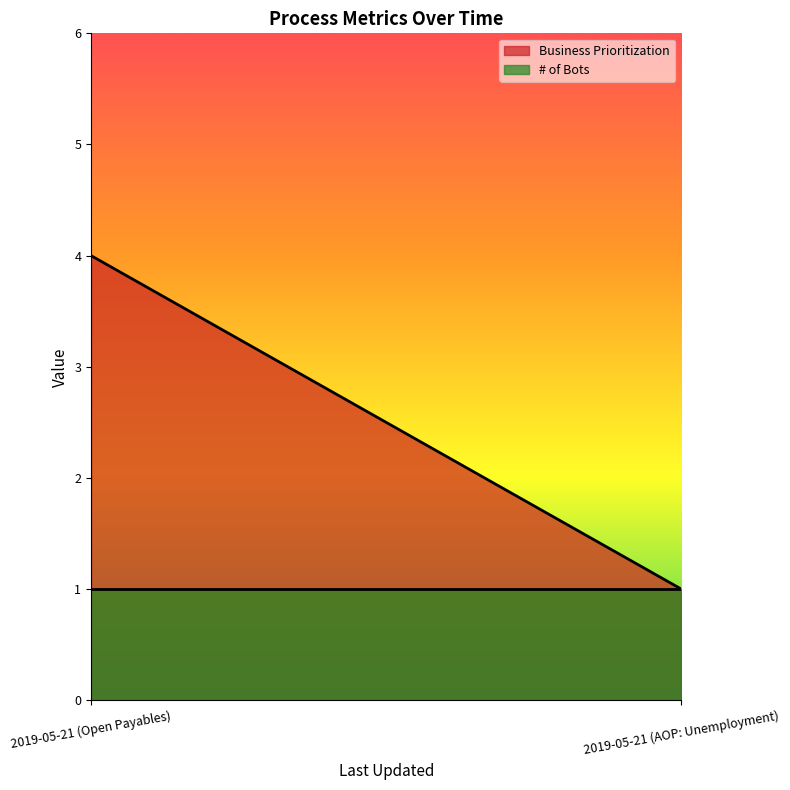

What is the sum of the Business Prioritization values at 2019-05-21 (Open Payables) and 2019-05-21 (AOP: Unemployment)?

5